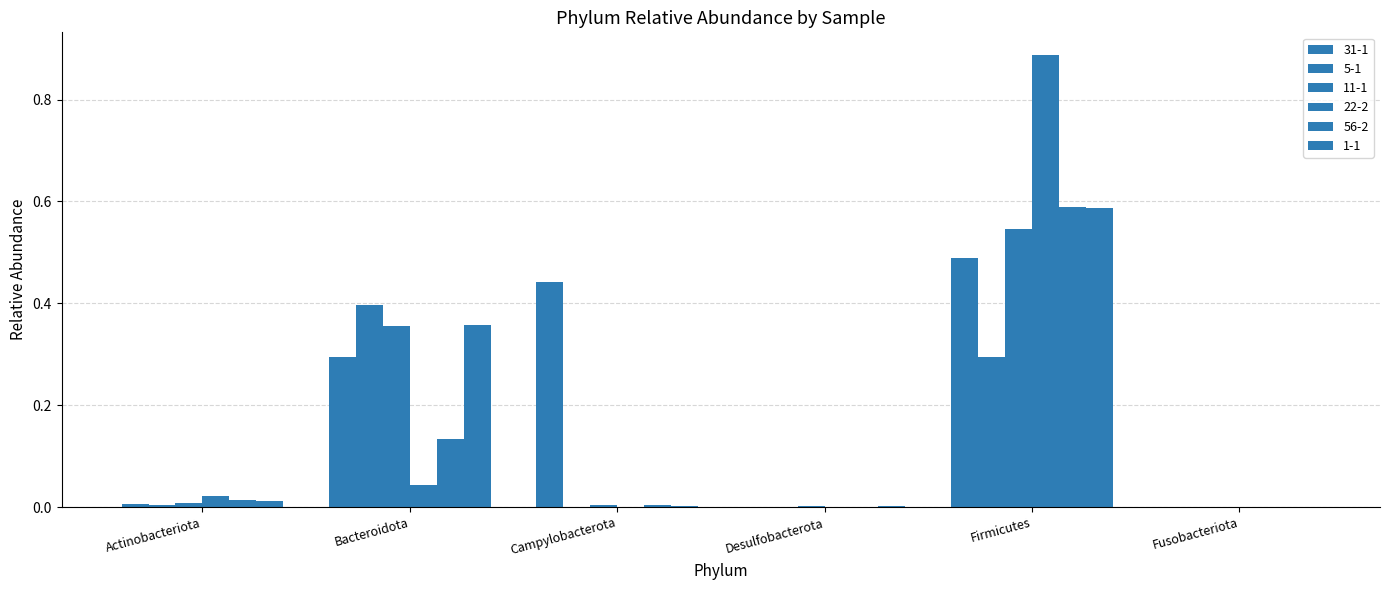

What is the sum of all 1-1 values?

1.0